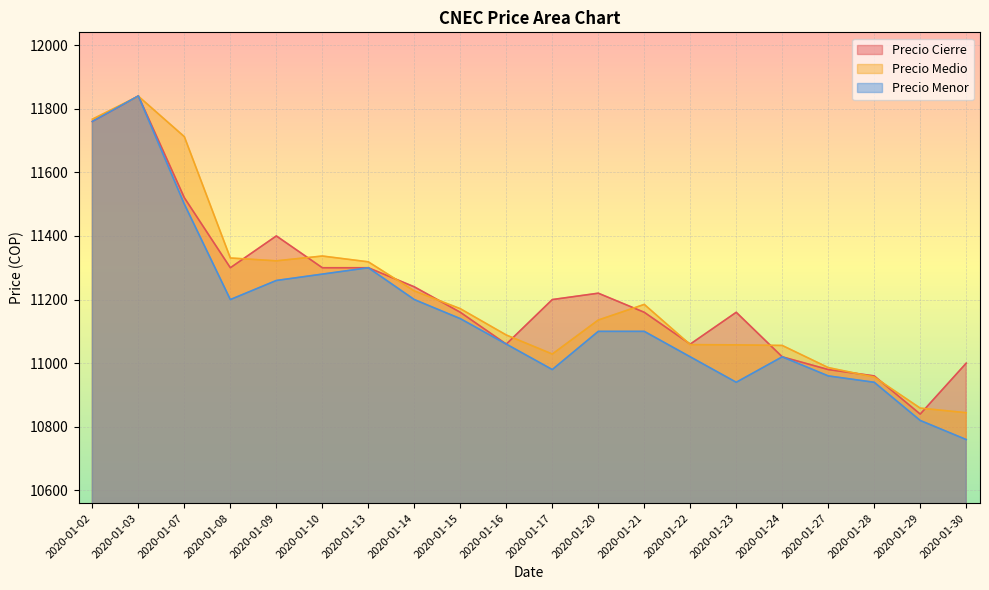

How many lines are shown in the chart?

3